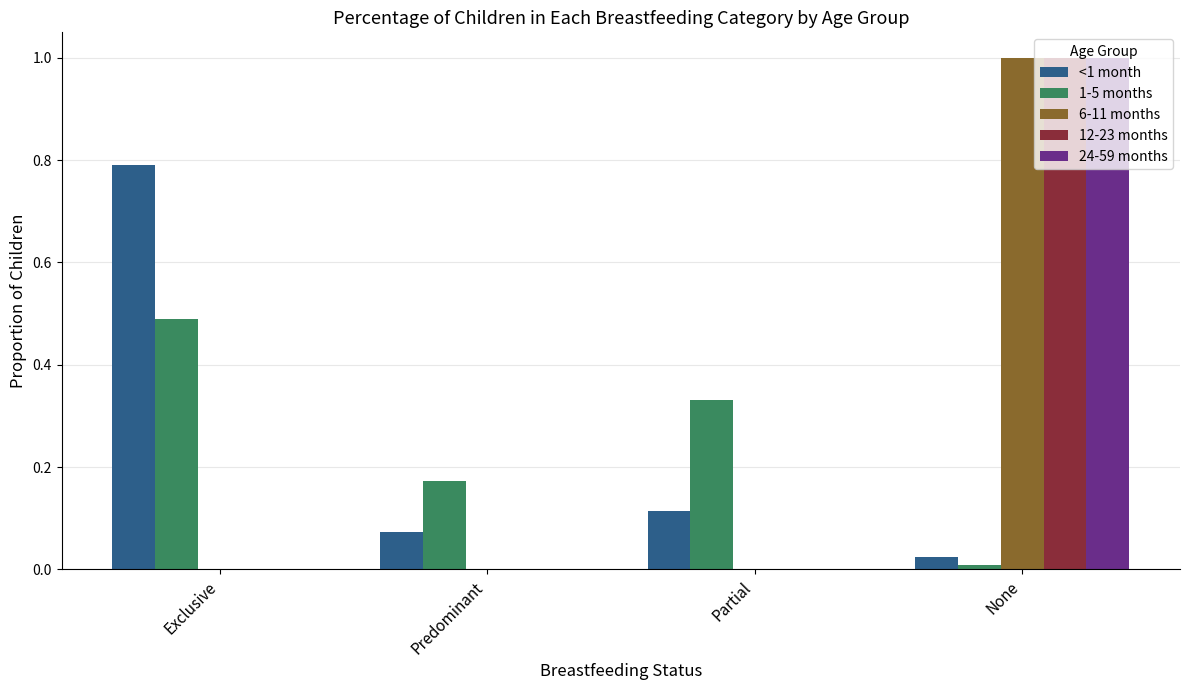

What is the total value across all series at Partial?

0.4